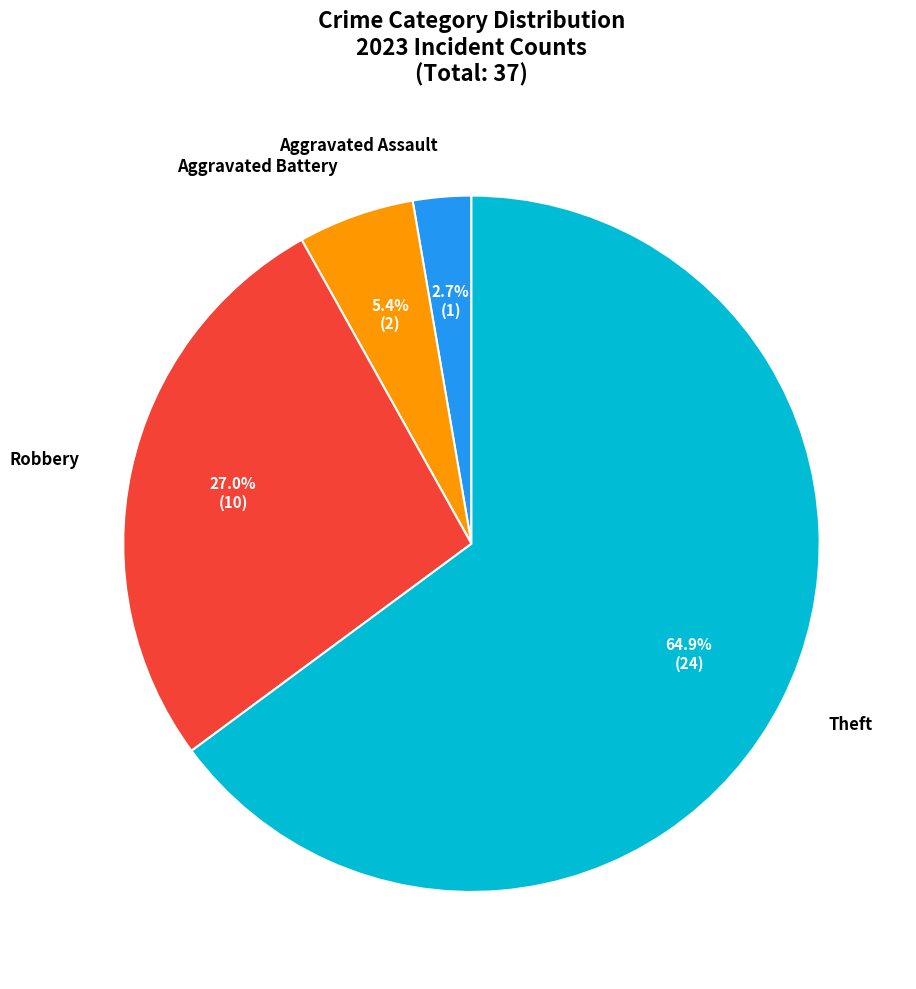

Is there a majority slice in this chart?

Yes